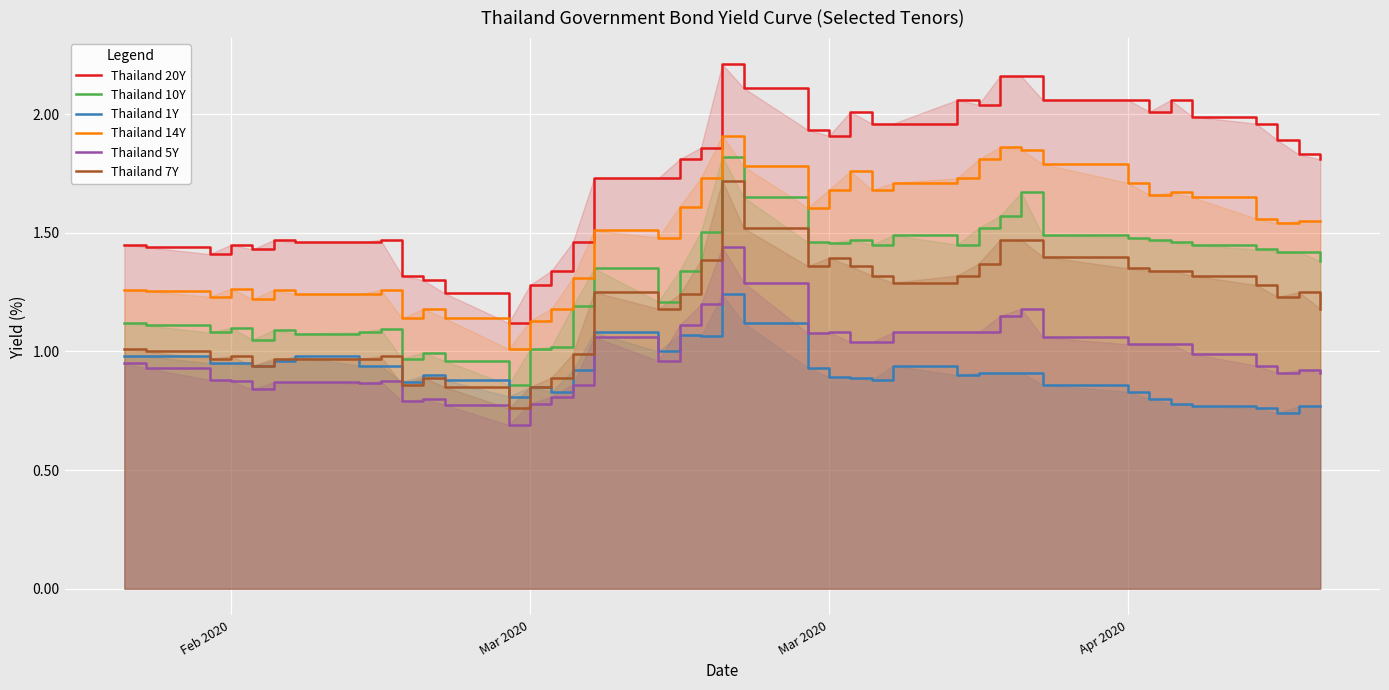

Reading right to left, transcribe all the data shown in this chart.

Thailand 20Y: 1.8	1.8	1.9	2.0	2.0	2.1	2.0	2.1	2.1	2.2	2.2	2.0	2.1	2.0	2.0	2.0	1.9	1.9	2.1	2.2	1.9	1.8	1.7	1.7	1.5	1.3	1.3	1.1	1.2	1.3	1.3	1.5	1.5	1.5	1.5	1.4	1.4	1.4	1.4	1.4
Thailand 10Y: 1.4	1.4	1.4	1.4	1.4	1.5	1.5	1.5	1.5	1.7	1.6	1.5	1.4	1.5	1.4	1.5	1.5	1.5	1.6	1.8	1.5	1.3	1.2	1.4	1.2	1.0	1.0	0.9	1.0	1.0	1.0	1.1	1.1	1.1	1.1	1.1	1.1	1.1	1.1	1.1
Thailand 1Y: 0.8	0.8	0.7	0.8	0.8	0.8	0.8	0.8	0.9	0.9	0.9	0.9	0.9	0.9	0.9	0.9	0.9	0.9	1.1	1.2	1.1	1.1	1.0	1.1	0.9	0.8	0.8	0.8	0.9	0.9	0.9	0.9	0.9	1.0	1.0	0.9	0.9	0.9	1.0	1.0
Thailand 14Y: 1.6	1.6	1.5	1.6	1.6	1.7	1.7	1.7	1.8	1.9	1.9	1.8	1.7	1.7	1.7	1.8	1.7	1.6	1.8	1.9	1.7	1.6	1.5	1.5	1.3	1.2	1.1	1.0	1.1	1.2	1.1	1.3	1.2	1.2	1.3	1.2	1.3	1.2	1.3	1.3
Thailand 5Y: 0.9	0.9	0.9	0.9	1.0	1.0	1.0	1.0	1.1	1.2	1.1	1.1	1.1	1.1	1.0	1.0	1.1	1.1	1.3	1.4	1.2	1.1	1.0	1.1	0.9	0.8	0.8	0.7	0.8	0.8	0.8	0.9	0.9	0.9	0.9	0.8	0.9	0.9	0.9	0.9
Thailand 7Y: 1.2	1.2	1.2	1.3	1.3	1.3	1.3	1.4	1.4	1.5	1.5	1.4	1.3	1.3	1.3	1.4	1.4	1.4	1.5	1.7	1.4	1.2	1.2	1.2	1.0	0.9	0.8	0.8	0.8	0.9	0.9	1.0	1.0	1.0	1.0	0.9	1.0	1.0	1.0	1.0